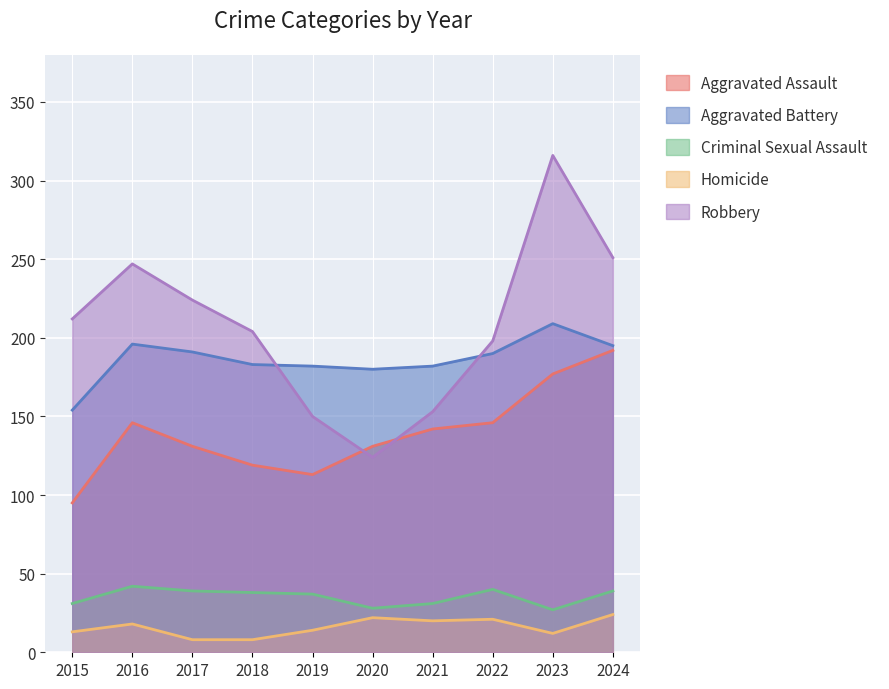

True or false: Criminal Sexual Assault and Aggravated Assault cross at least once.

False